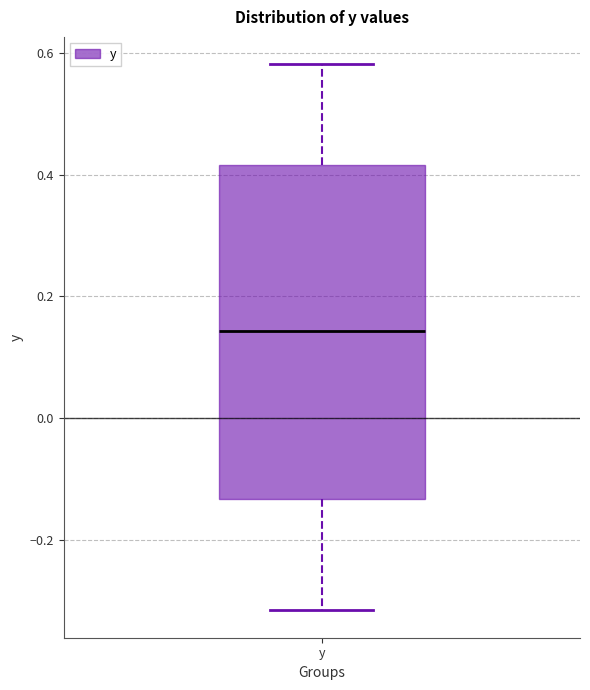

Read this box plot against the y-axis: the position of the median line, the range covered by the box, and the ends of both whiskers. The values are not printed on the chart, so give them approximately, as read against the axis.

median 0.14, box -0.14 to 0.42, whiskers -0.32 to 0.58